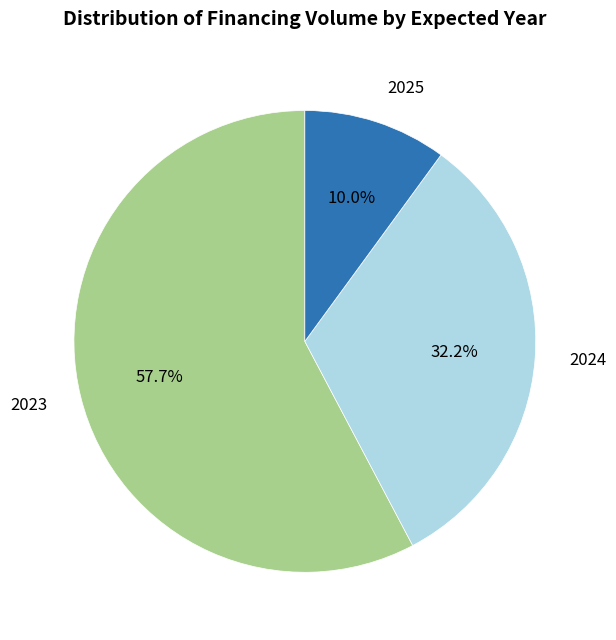

Is there any slice that represents more than half of the pie?

Yes